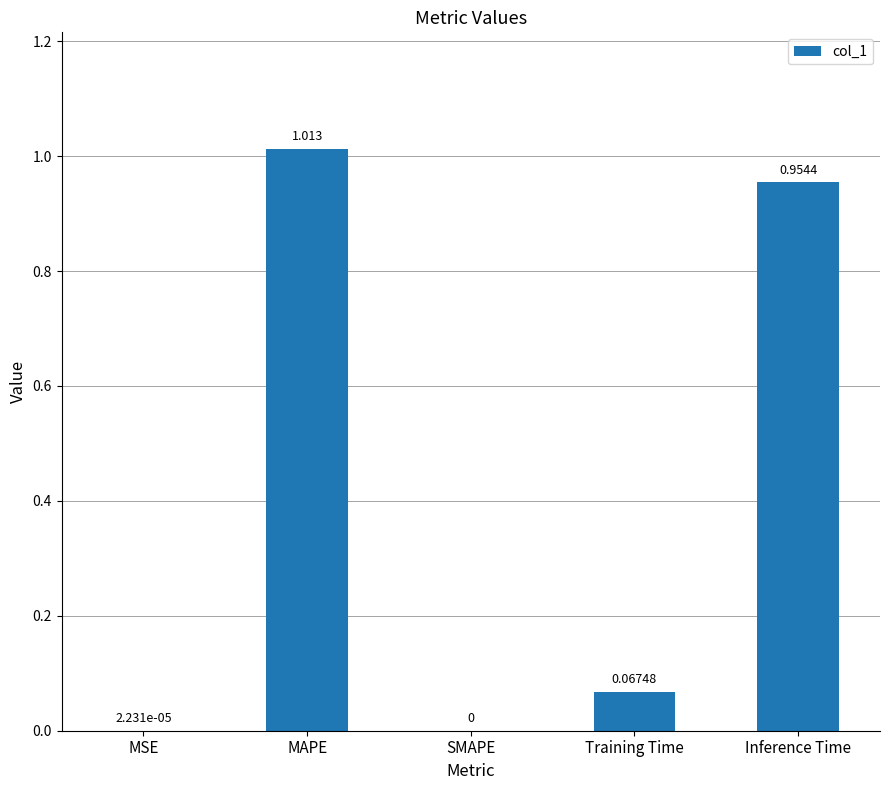

How many positive values are there?

4